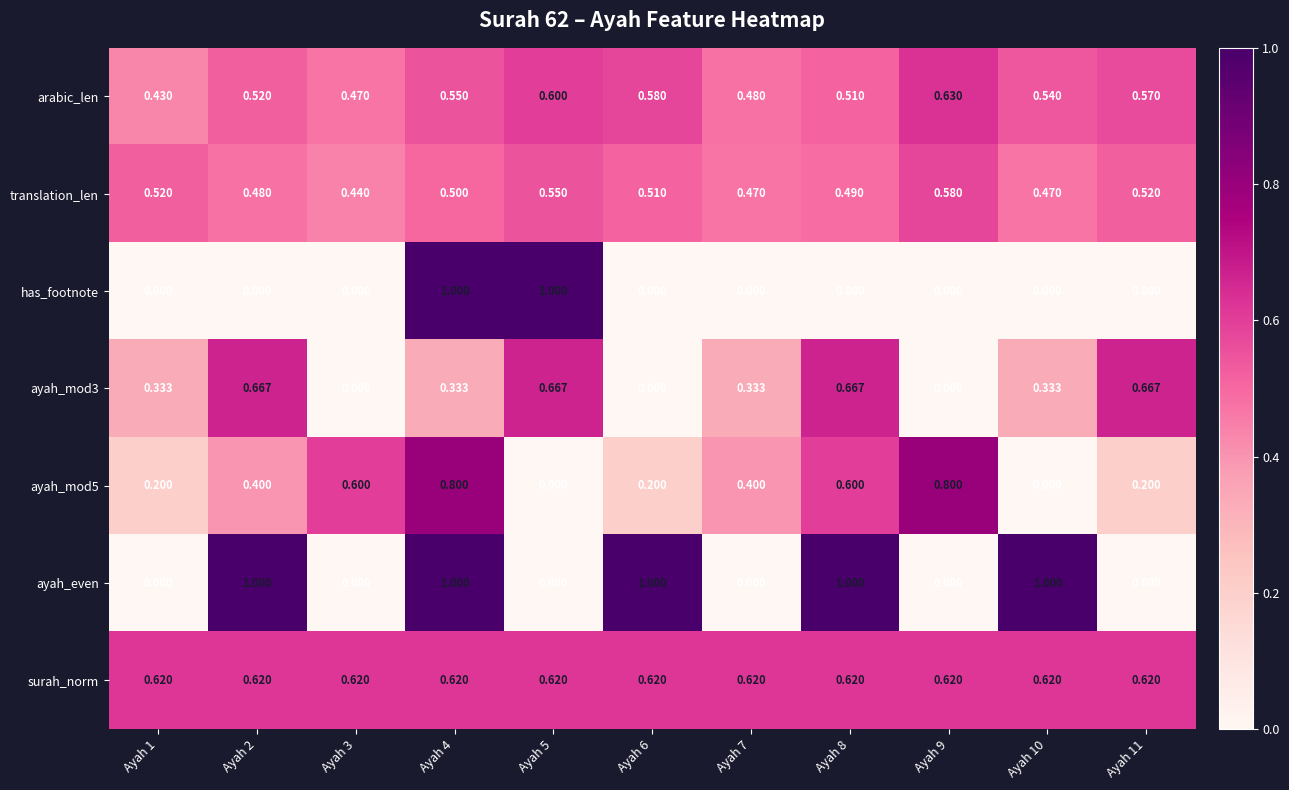

Which series has the largest total across all categories?

surah_norm